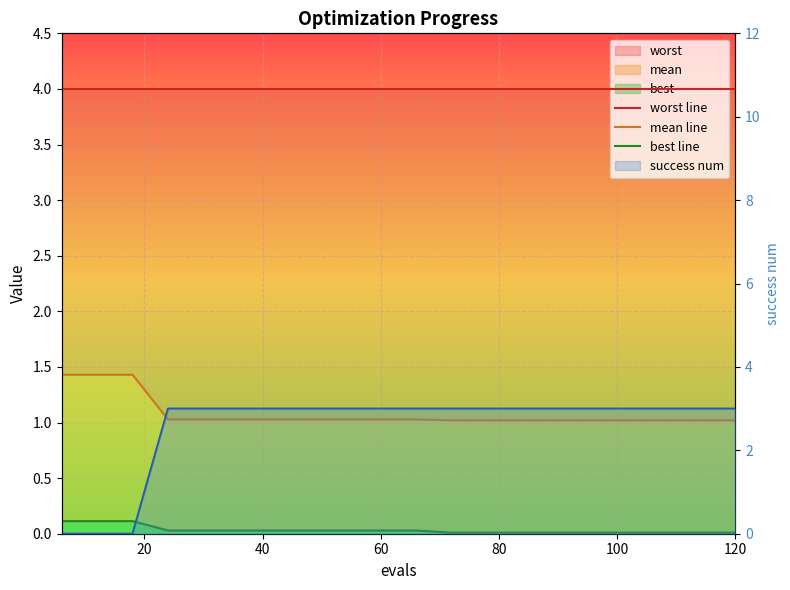

True or false: mean line has more than 1 points higher than both neighbors.

False